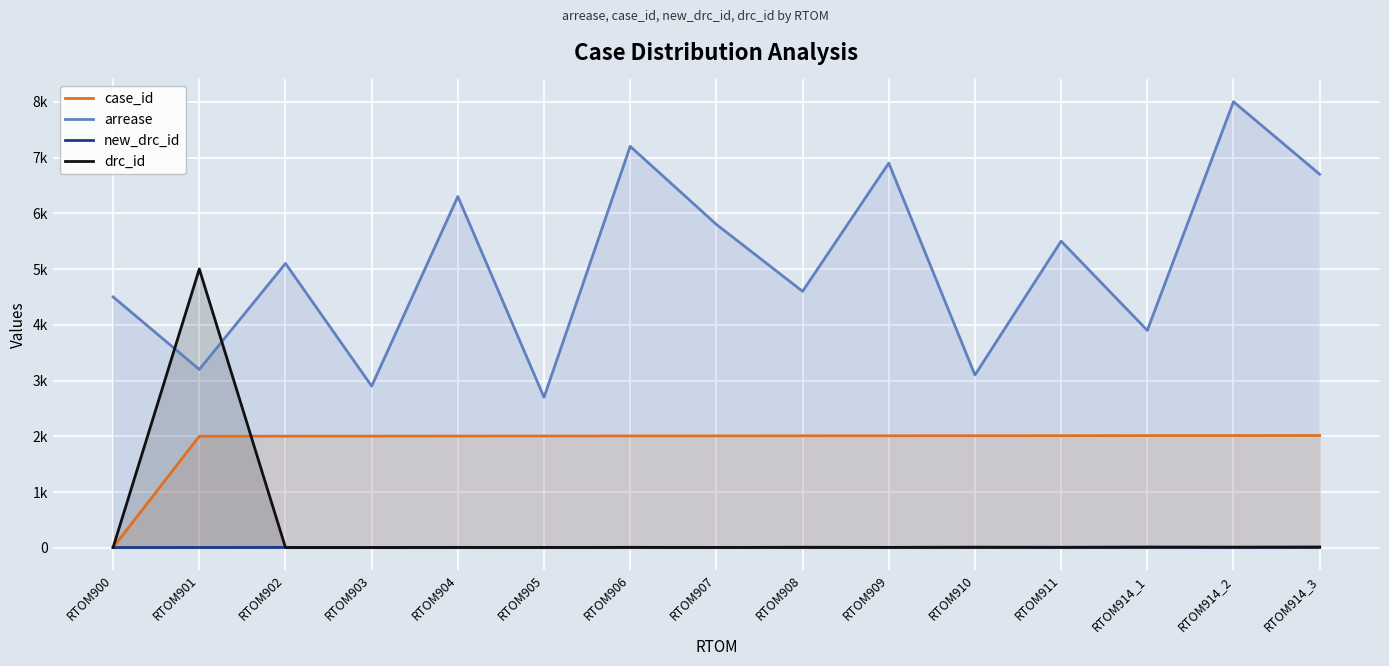

What is the lowest value of the case_id series?

7